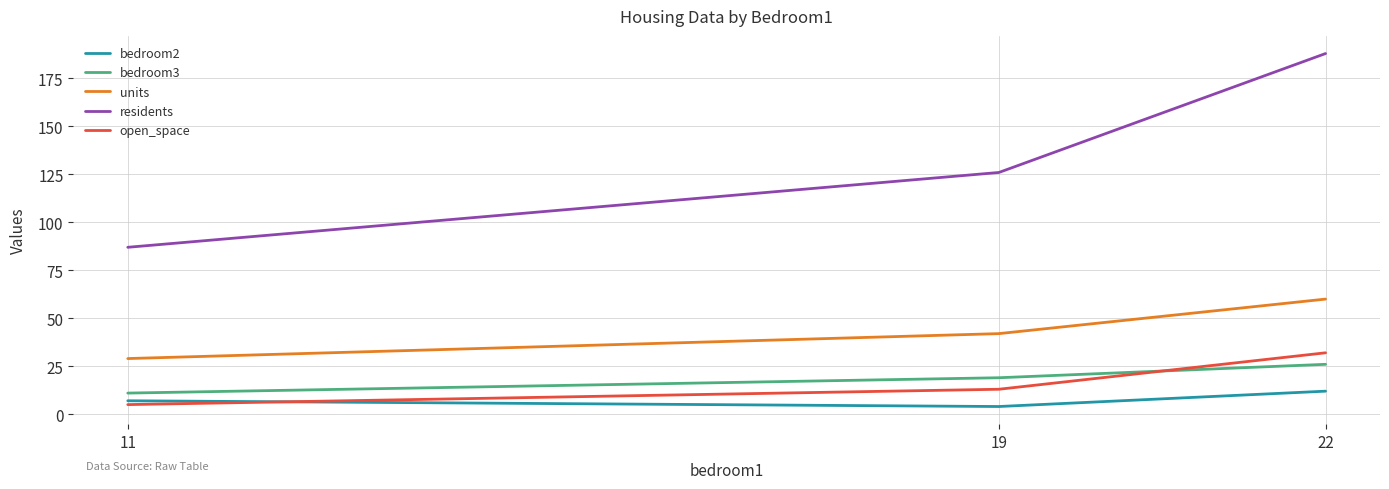

How many residents values are between 87 and 188?

3